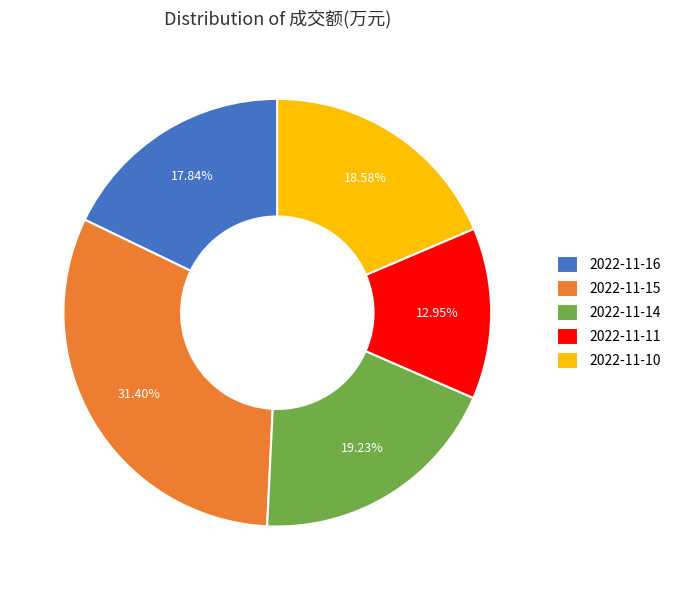

What portion of the pie excludes 2022-11-16?

82.2%